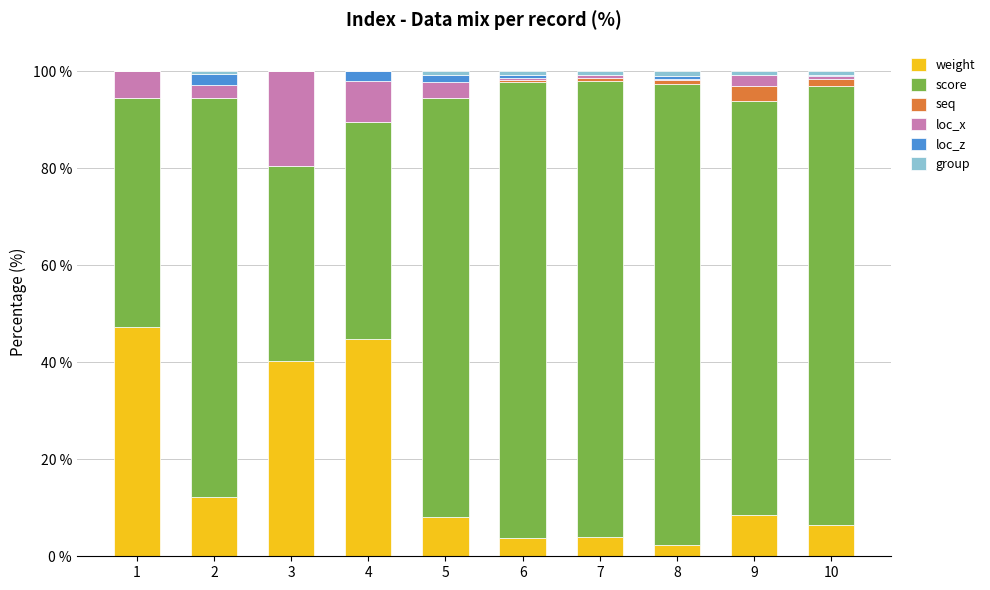

What value does the loc_x series have at 10?

0.6